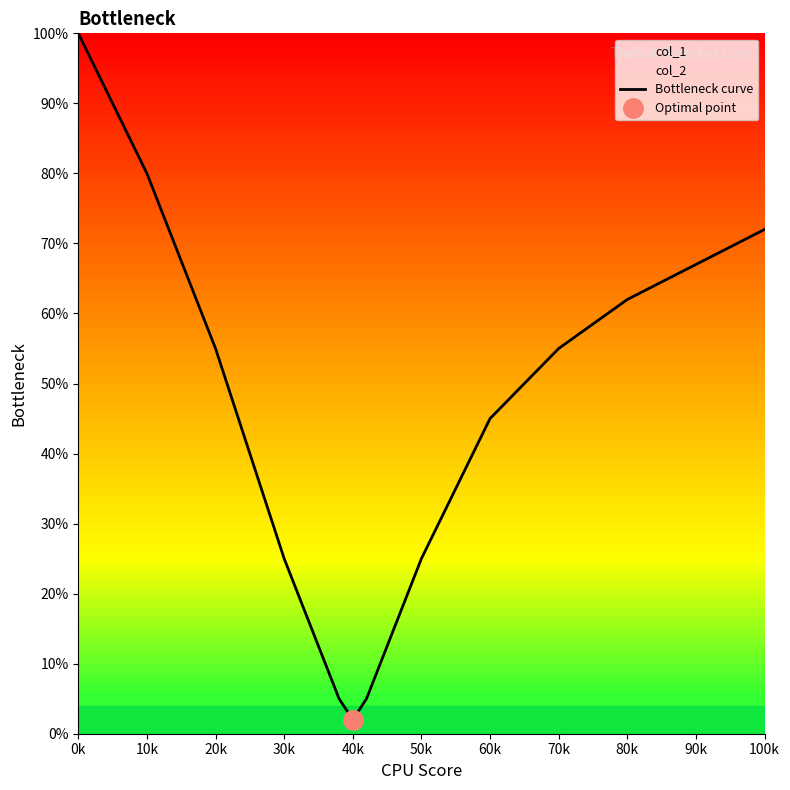

The Bottleneck curve series shows 2 at 40k. True or false?

True